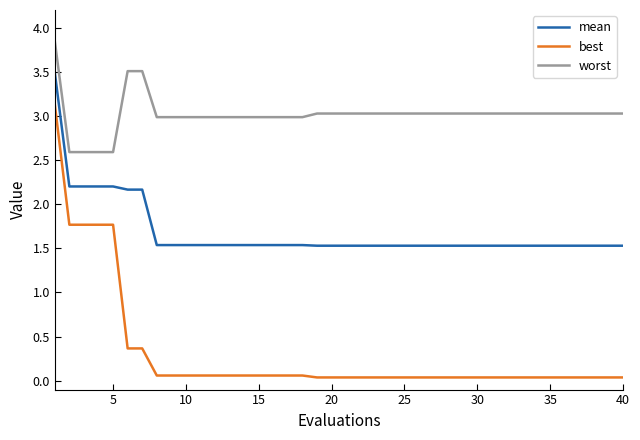

Which series has the widest spread of values?

best